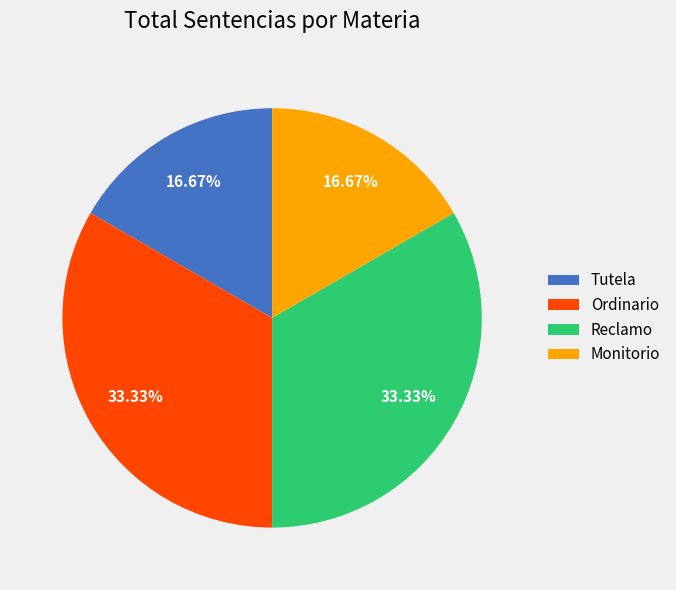

Does Reclamo account for over 50% of the chart?

No